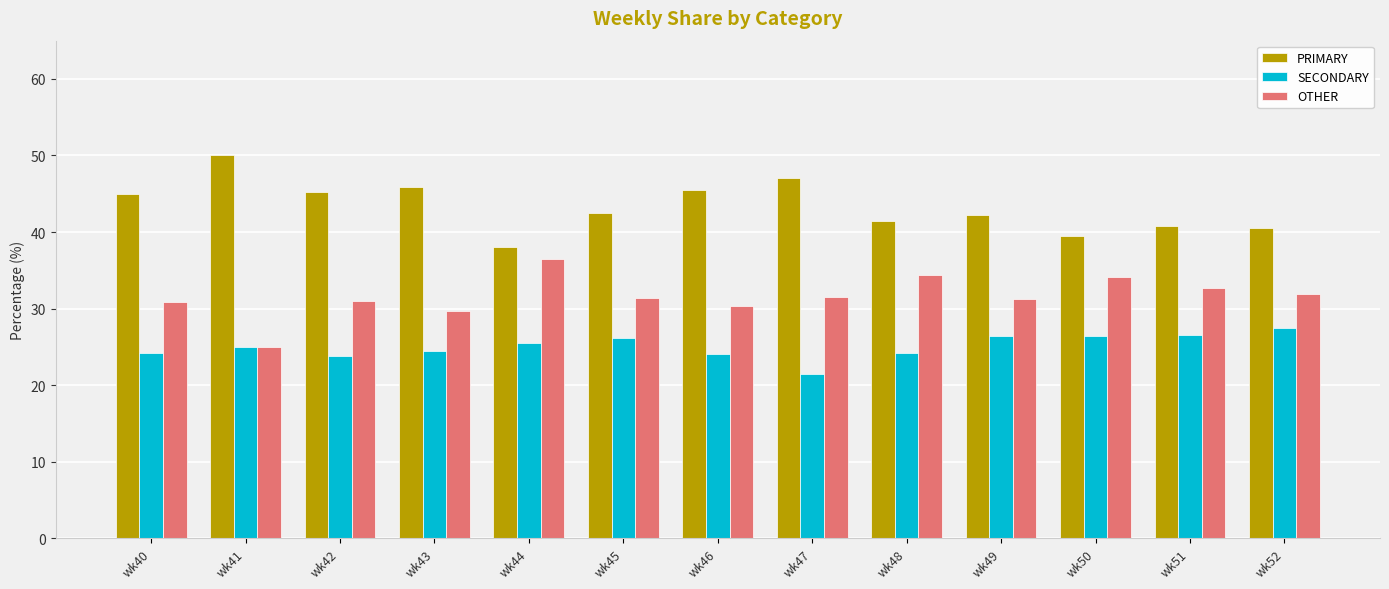

What is the value of the PRIMARY bar at the 7th from the left?

45.5